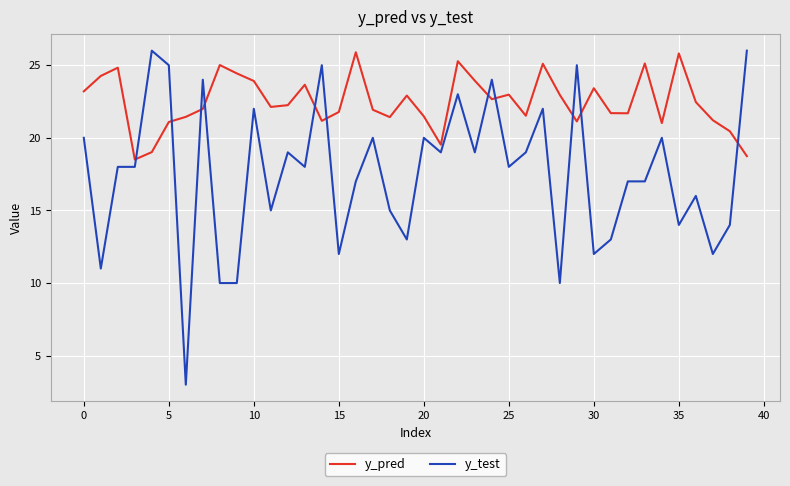

List the series in order of their overall mean, highest first.

y_pred, y_test